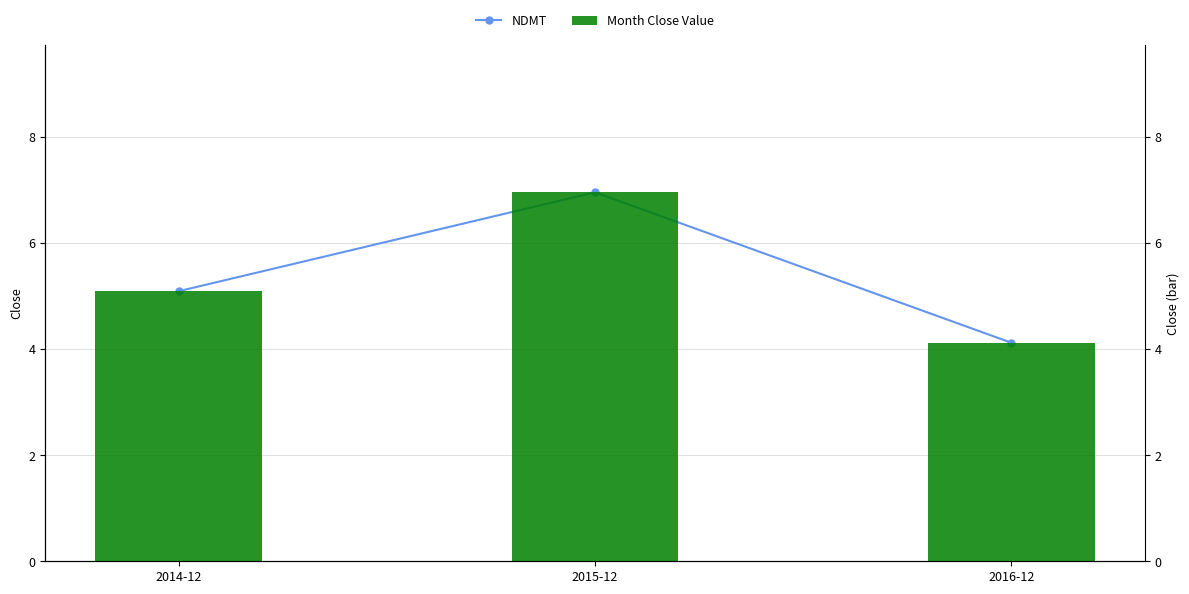

The NDMT series shows 7.1 at 2016-12. True or false?

False